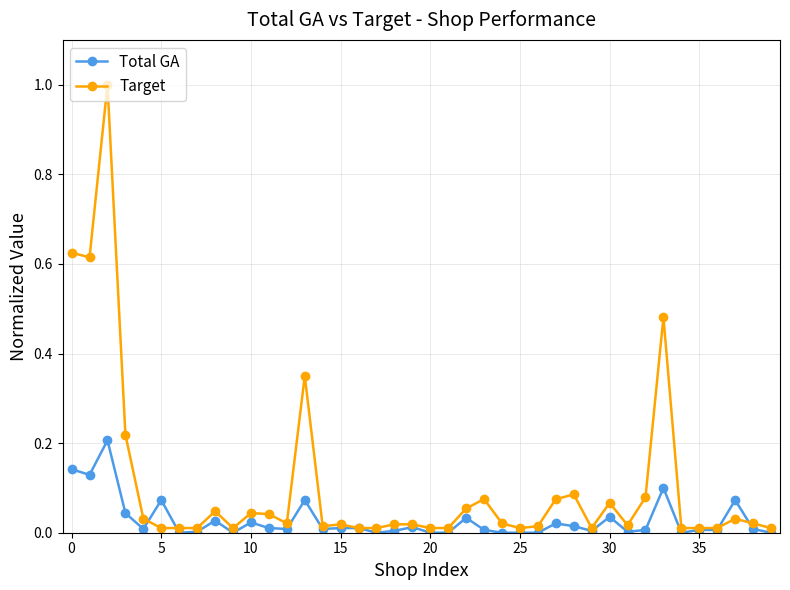

Which series has the widest spread of values?

Target